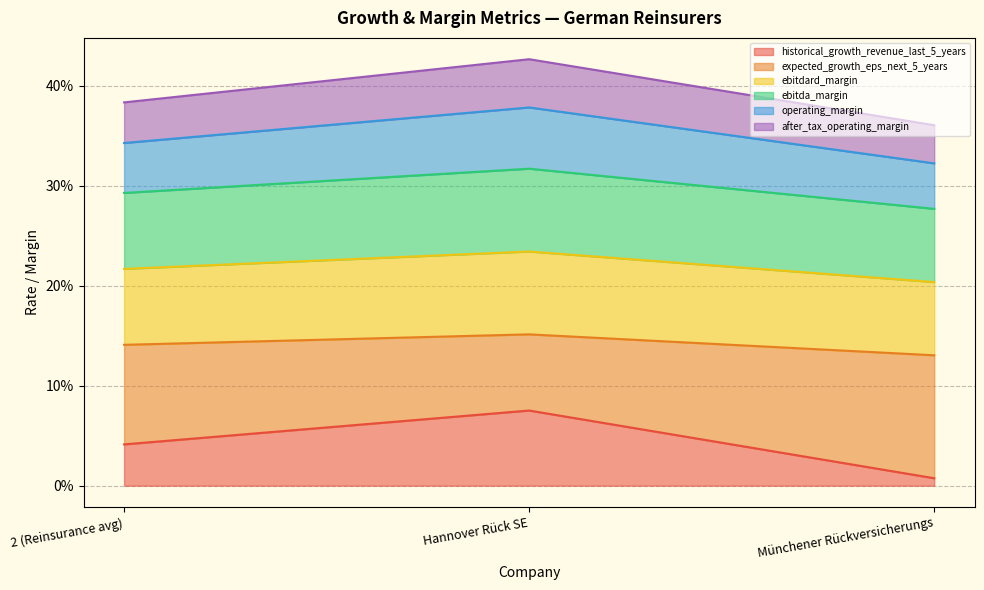

Does the chart have visible grid lines?

Yes